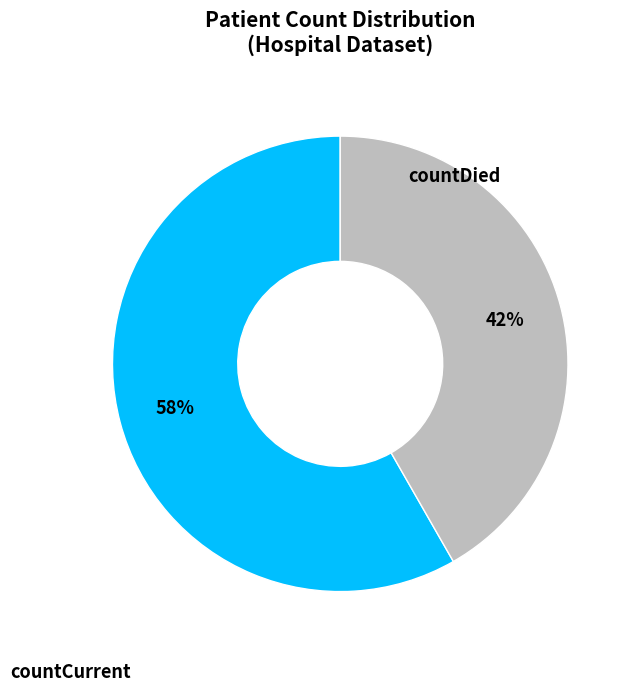

Count the number of slices in the pie.

2